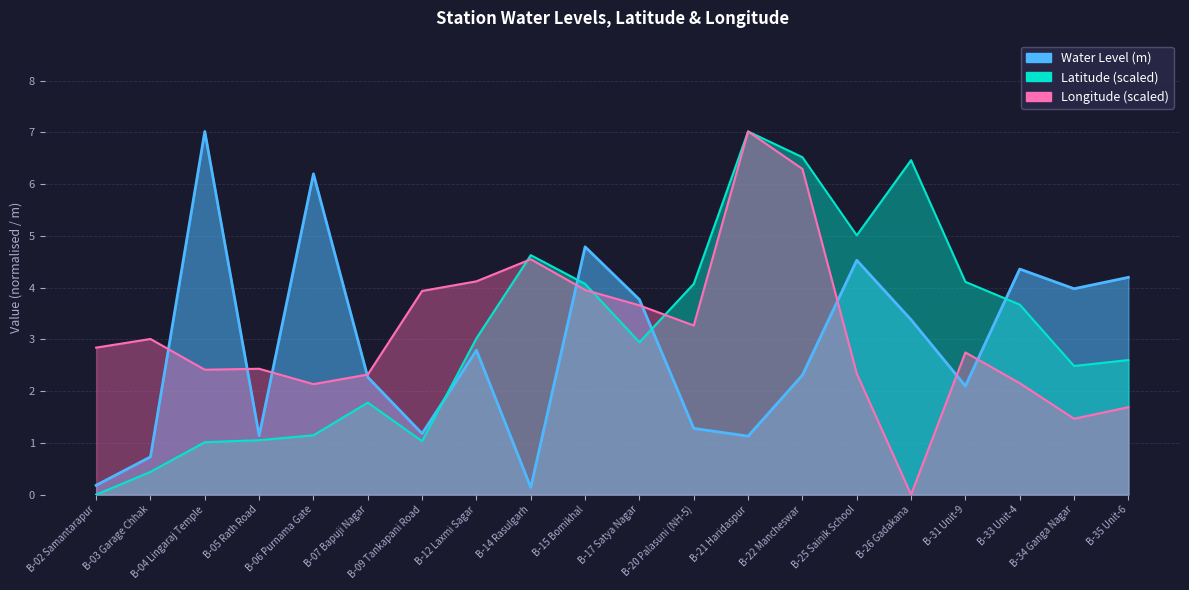

Where is Longitude nearest to the value 3?

B-03 Garage Chhak